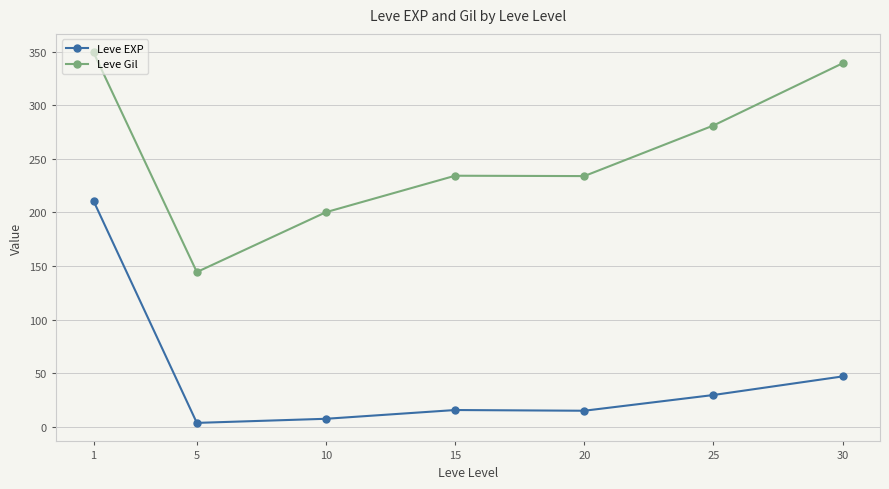

True or false: Leve EXP has more than 1 points higher than both neighbors.

False